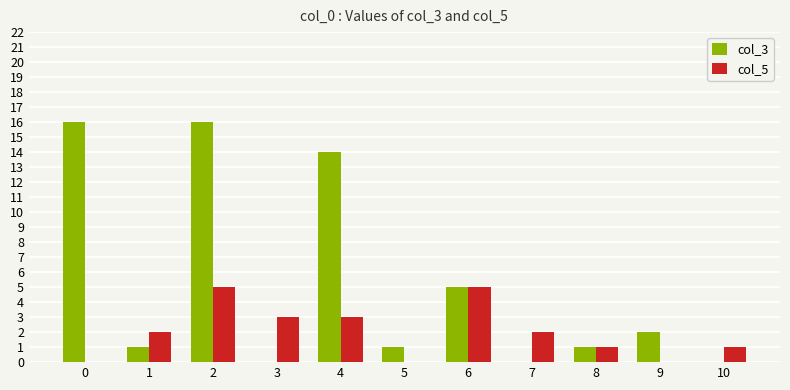

Is the value of col_5 at 2 greater than the value of col_3 at 9?

Yes